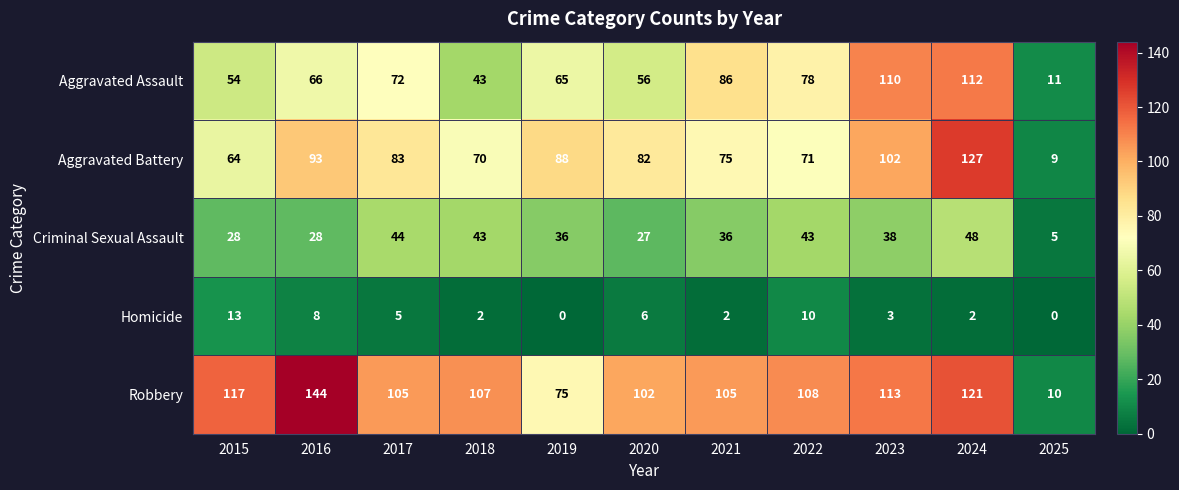

What is the difference between the highest and lowest values at 2019?

88